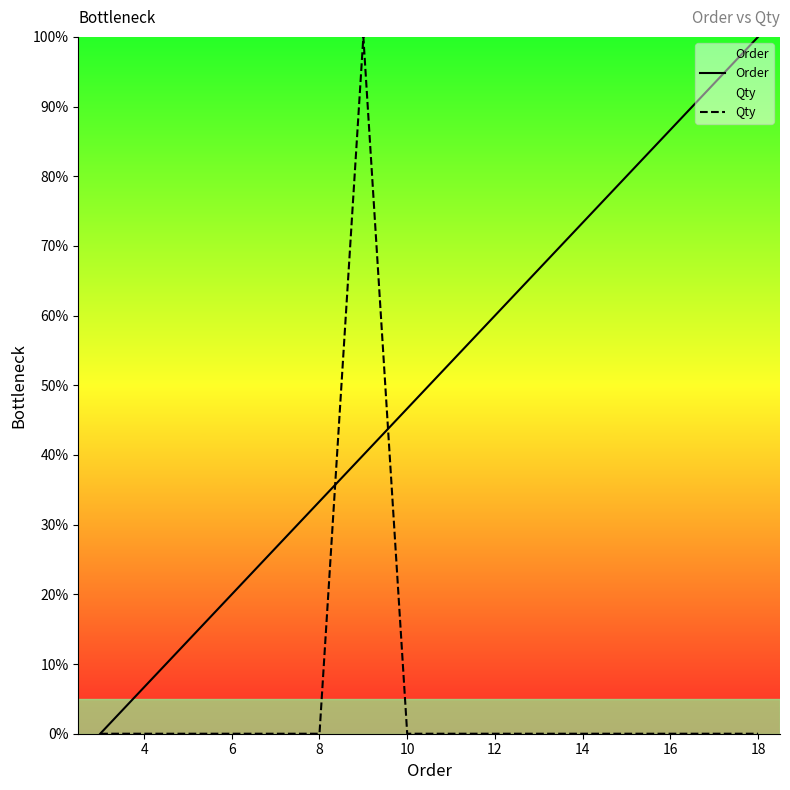

The value of Order at 12 is 83.3. True or false?

False